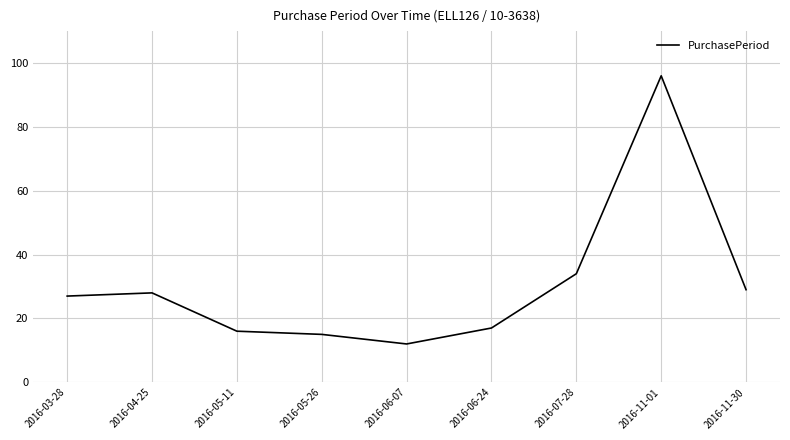

Where is the data nearest to the value 54?

2016-07-28